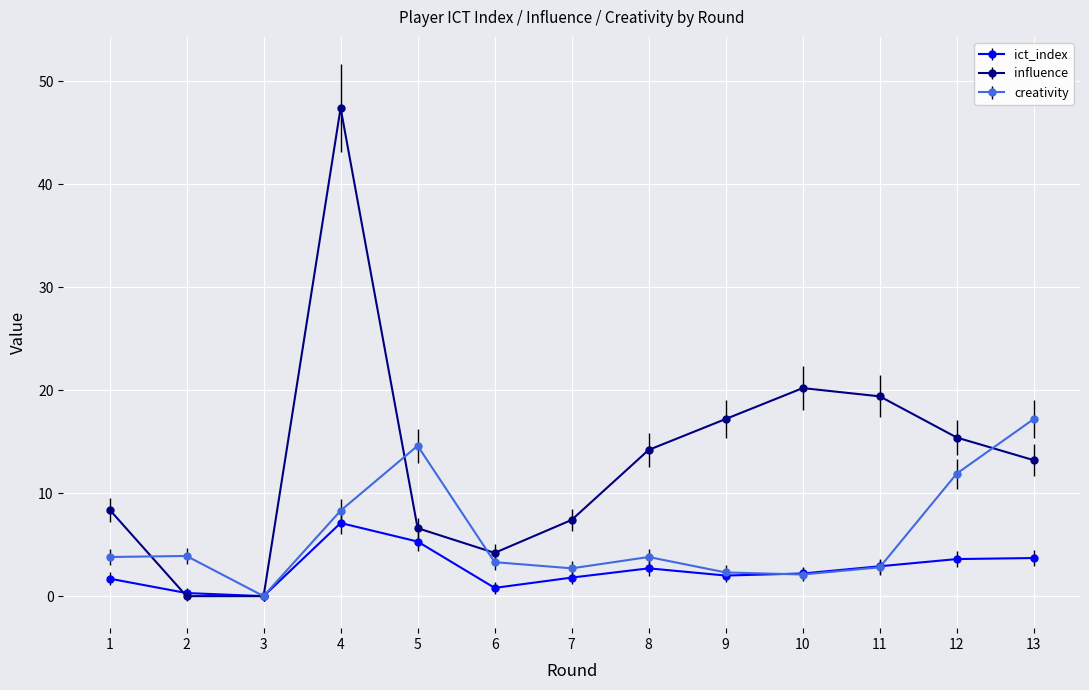

What is the difference between the influence values at 6 and 2?

4.2